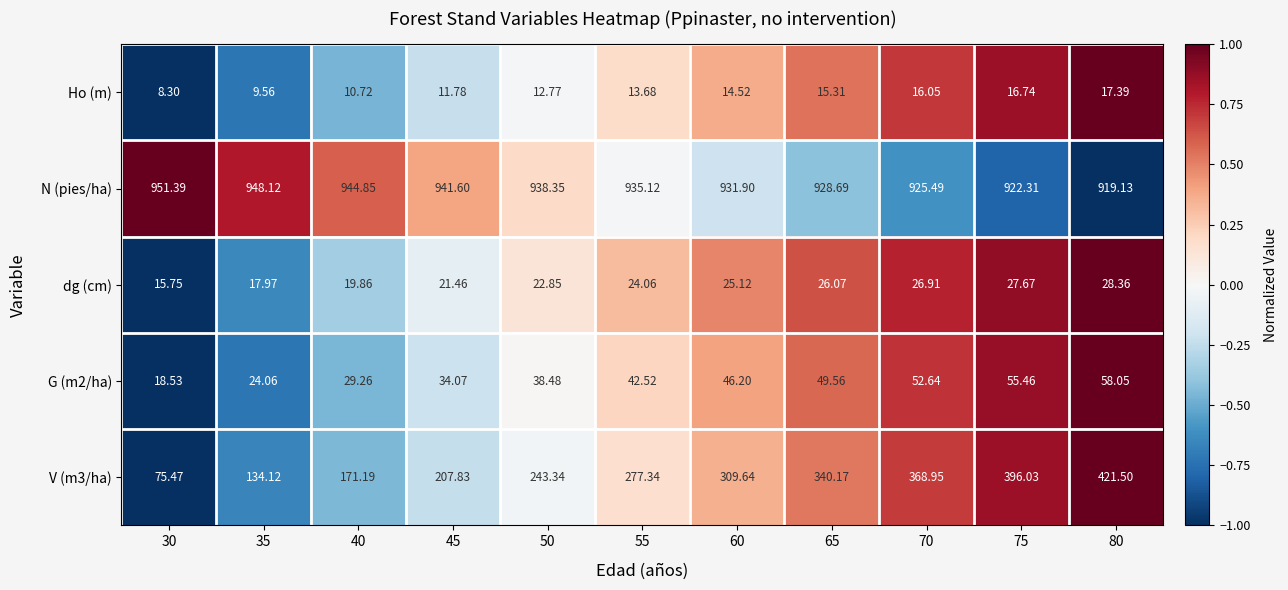

What is the spread (max minus min) of values at 35?

938.6